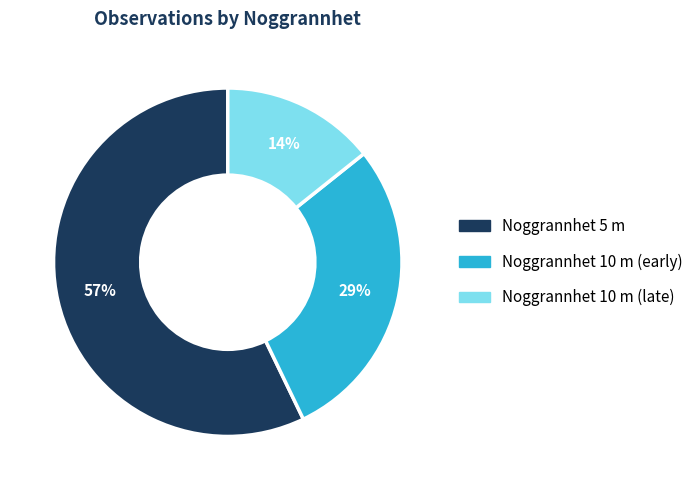

To the nearest percent, what is the difference between the largest and smallest slice percentages?

43%